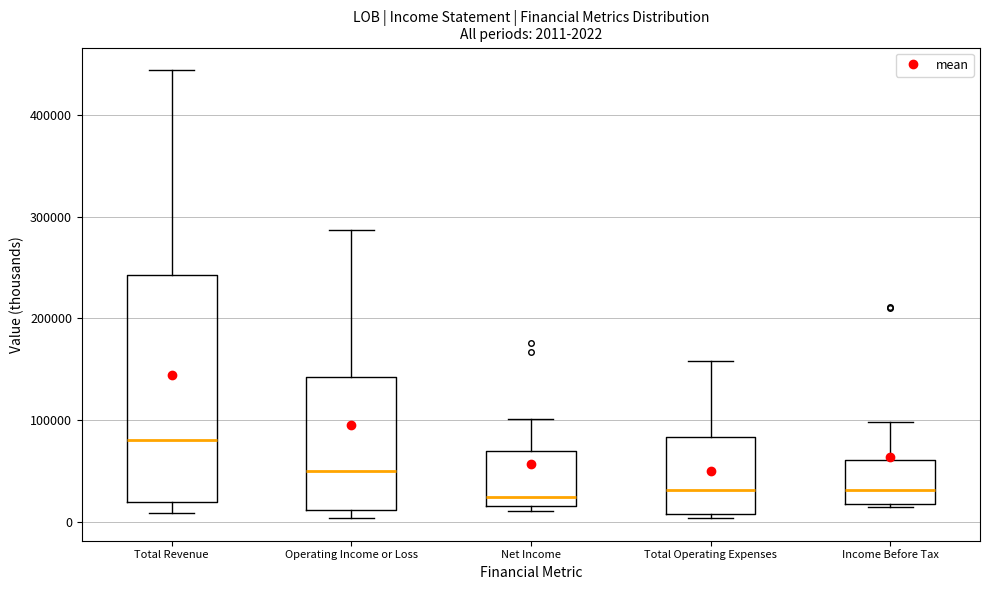

Which box is the tallest, from its lower edge to its upper edge?

Total Revenue